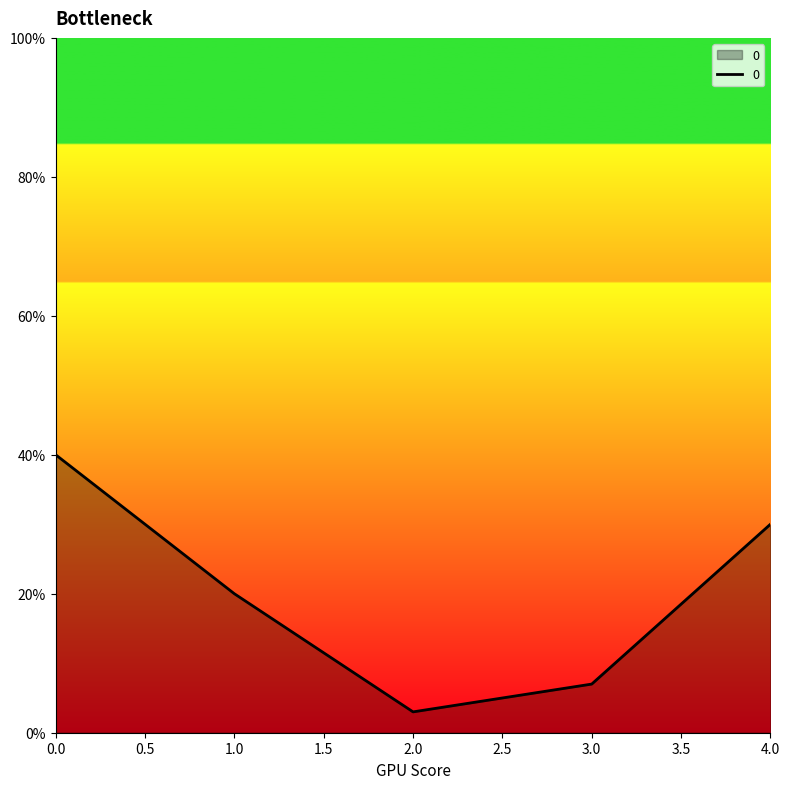

List the labels in order of value, smallest first.

2, 3, 1, 4, 0